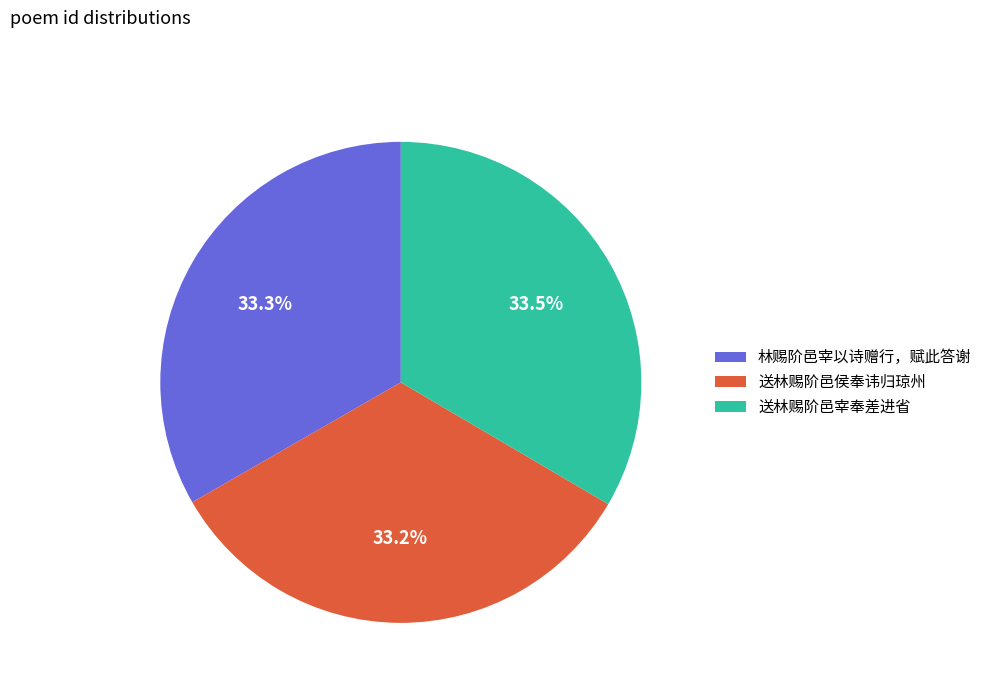

How many segments does this pie chart have?

3